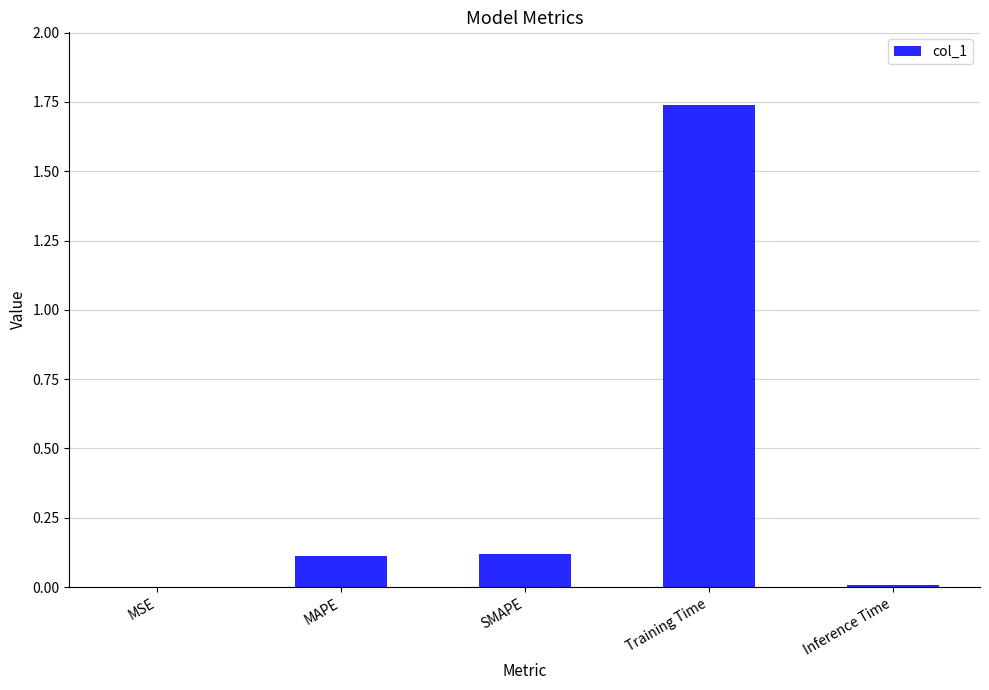

Which label corresponds to the largest value in the chart?

Training Time